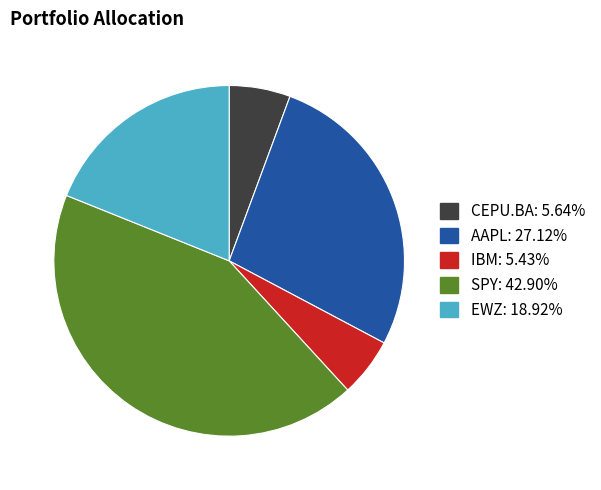

Count the number of slices in the pie.

5